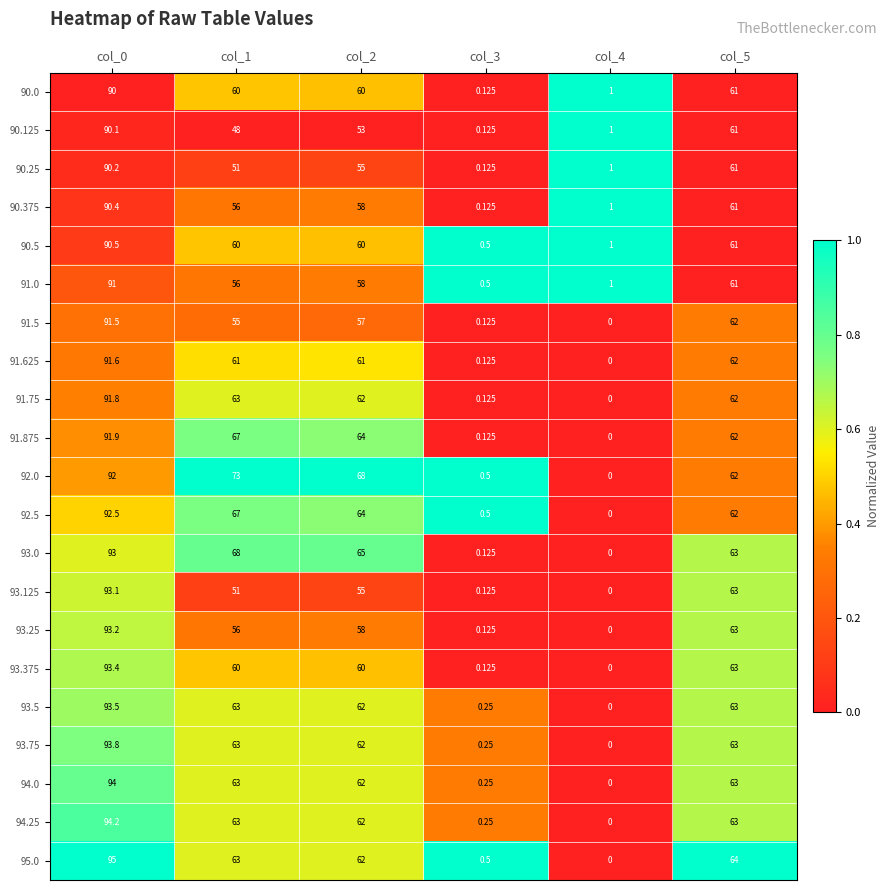

Is the value of 94.0 at col_4 greater than the value of 93.125 at col_5?

No